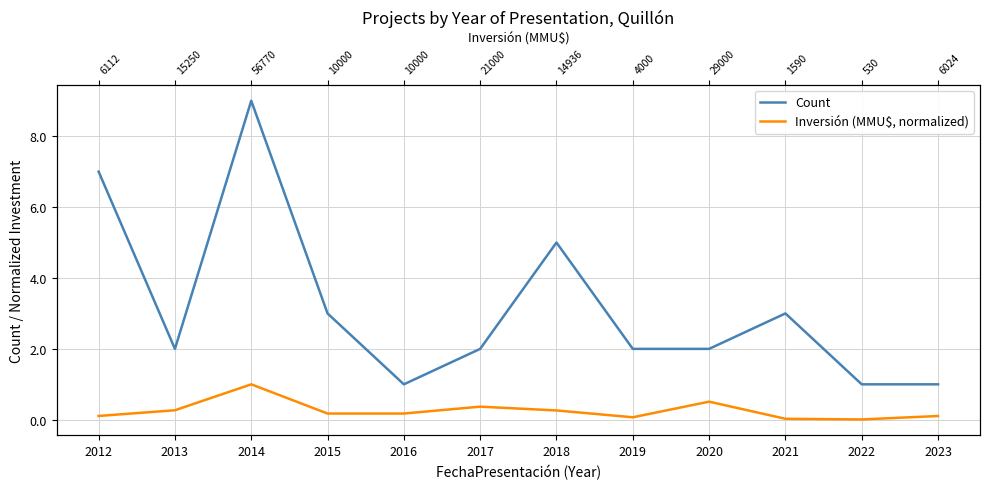

What is the sum of the Count values at 2013 and 2019?

4.0